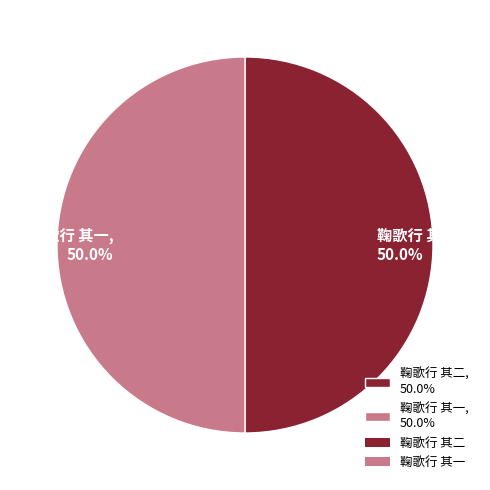

Approximately how many times larger is the value at 鞠歌行 其二, 50.0% compared to 鞠歌行 其一, 50.0%?

1.0